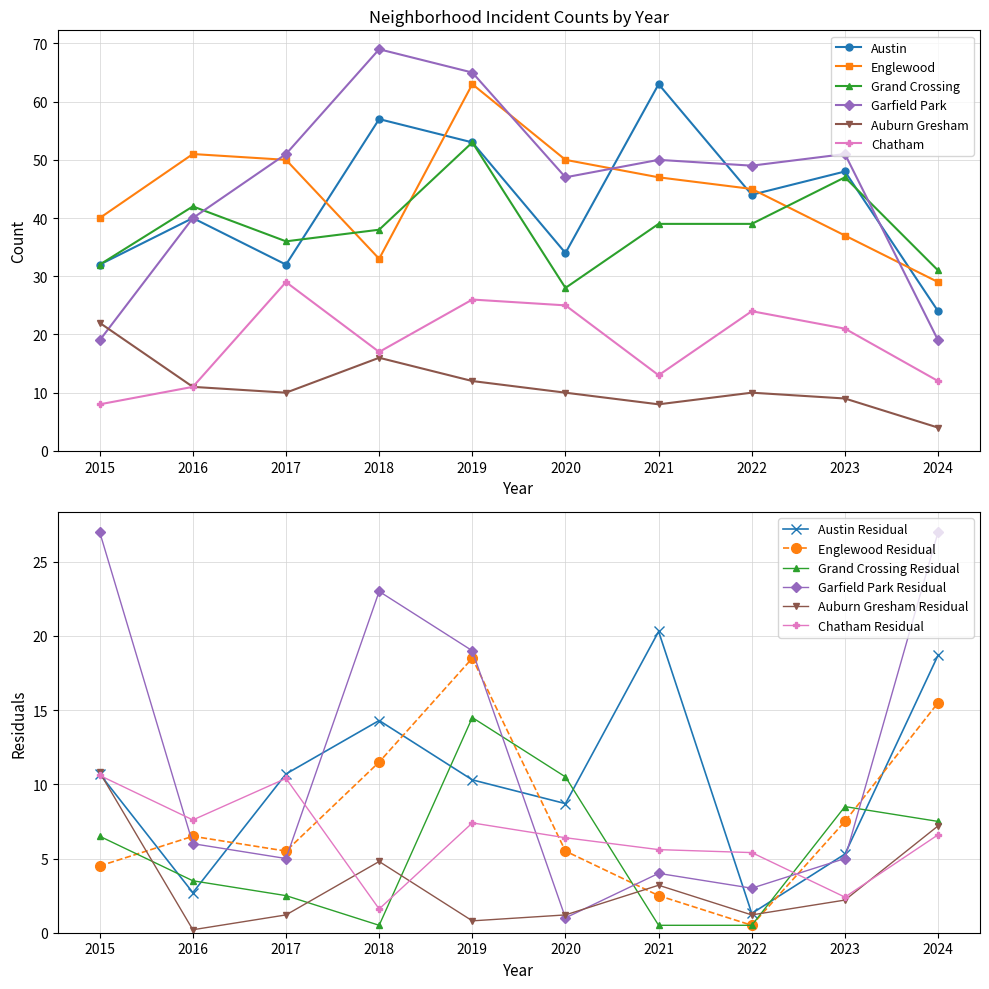

How many data points does each series have?

10